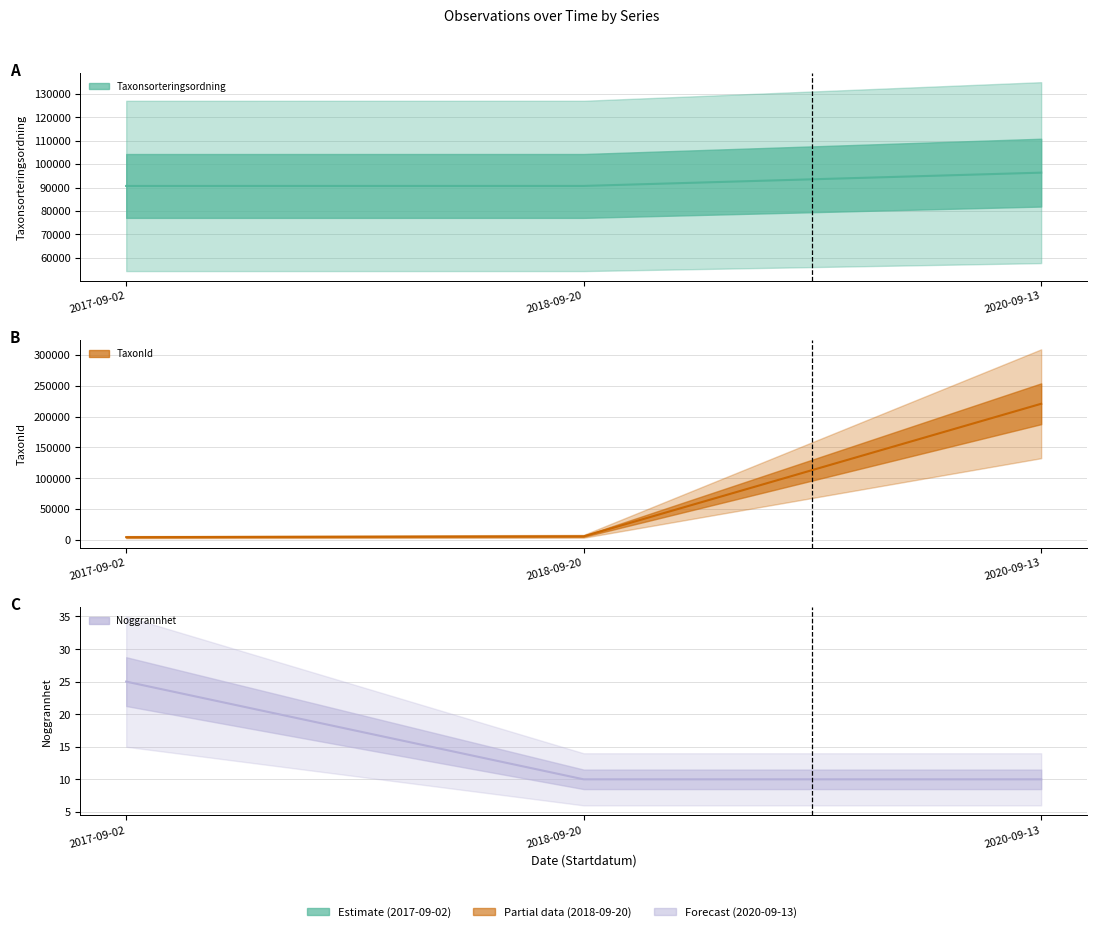

How many values in the TaxonId series exceed 5741?

1